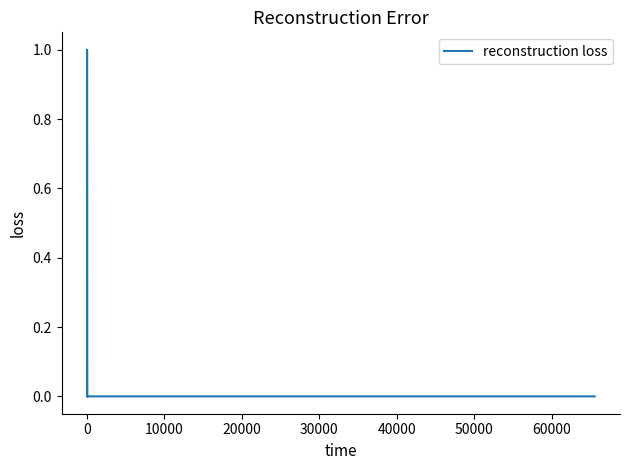

True or false: there are more than 1 points higher than both neighbors.

True